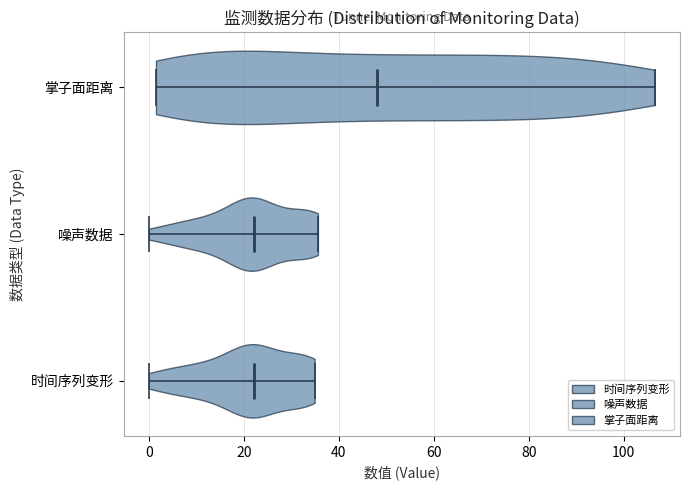

Reading bottom to top, read every violin against the x-axis: where its median line is, and the lowest and highest points it reaches. The values are not printed on the chart, so give them approximately, as read against the axis.

时间序列变形: median line 22, lowest point 0, highest point 34
噪声数据: median line 22, lowest point 0, highest point 36
掌子面距离: median line 48, lowest point 2, highest point 106